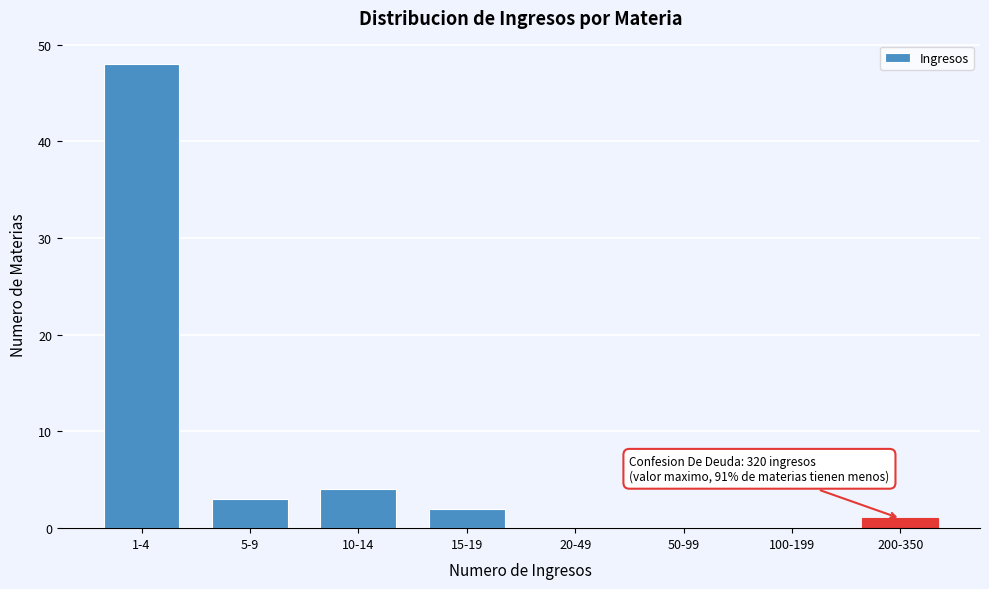

Reading left to right, what are all the values shown in this chart?

1-4=48	5-9=3	10-14=4	15-19=2	20-49=0	50-99=0	100-199=0	200-350=1